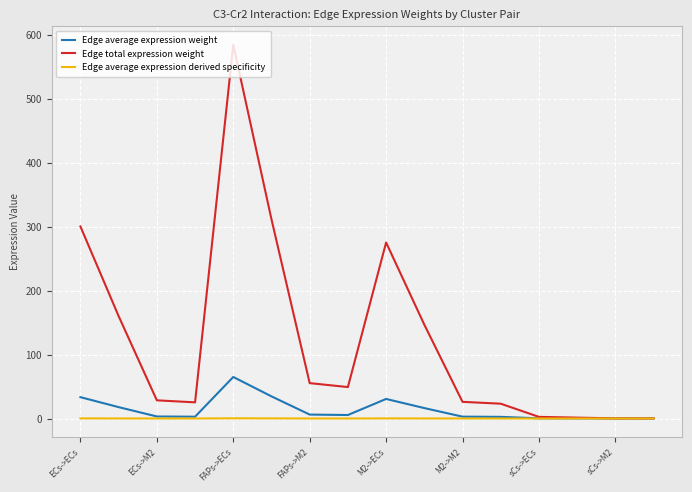

What is the maximum value for Edge total expression weight?

584.6